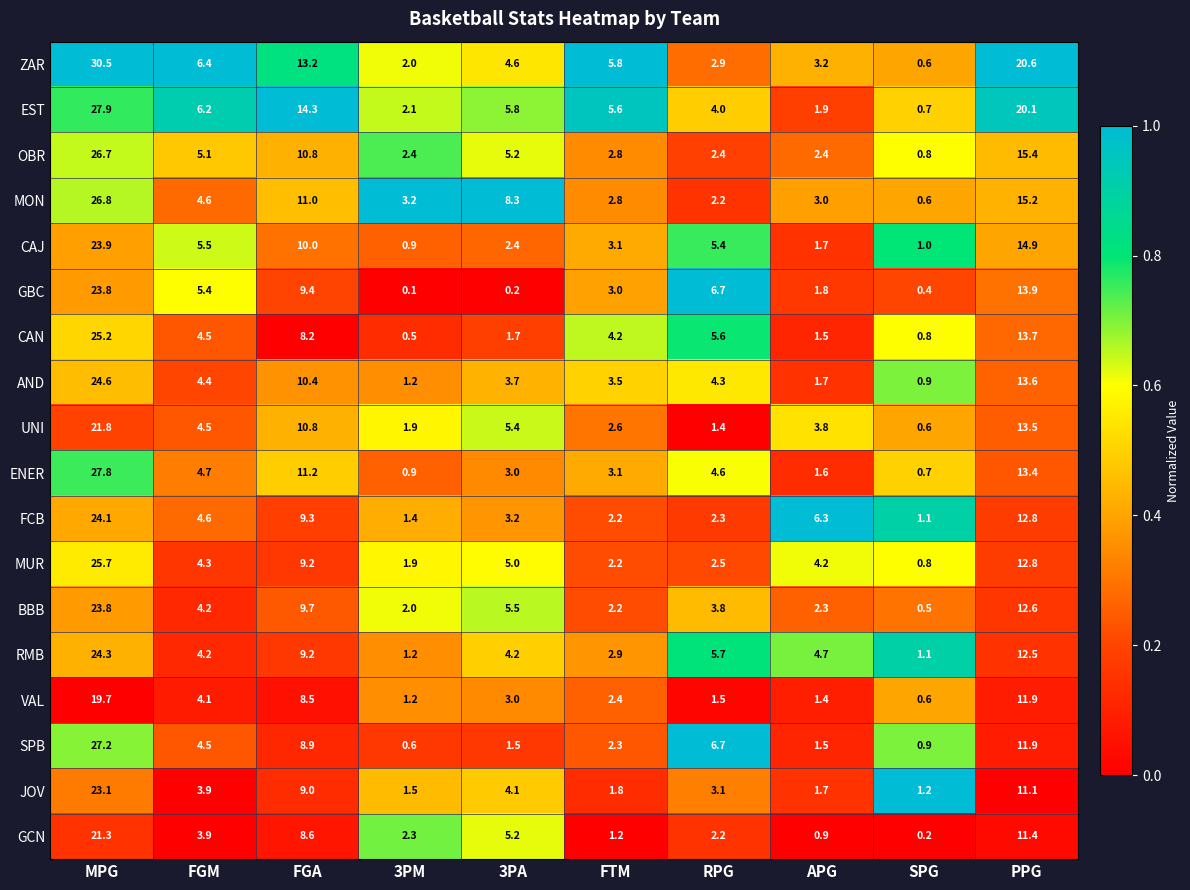

True or false: MON has a value of 8.3 at 3PA.

True